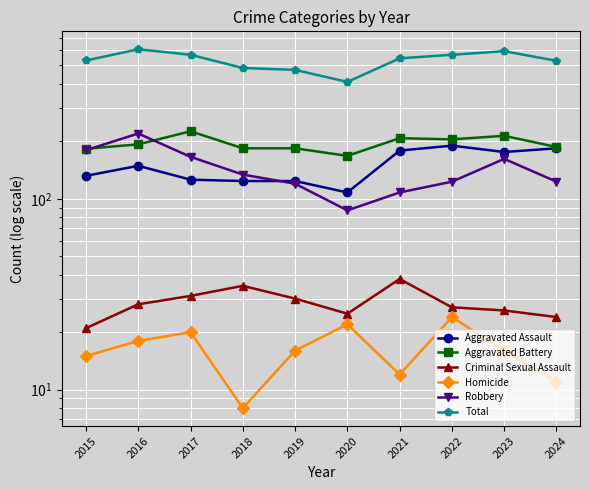

Where is the first local maximum for Aggravated Battery?

2017